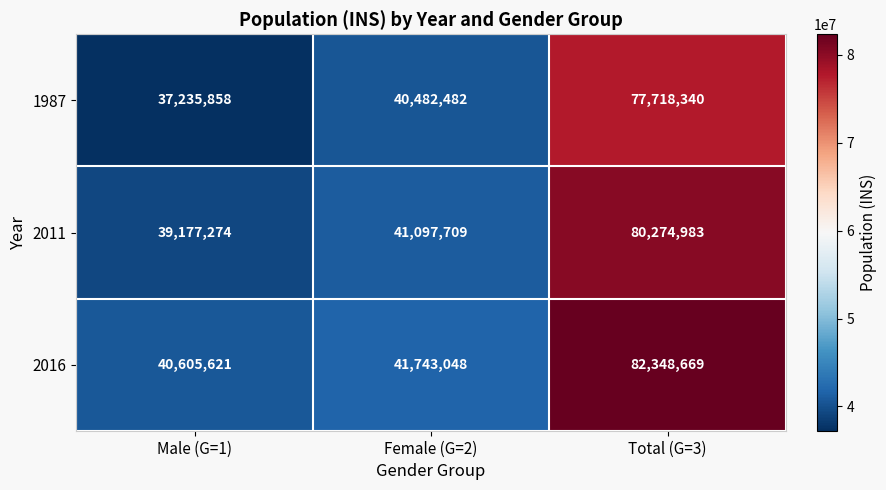

What is the sum of all 1987 values?

155436680